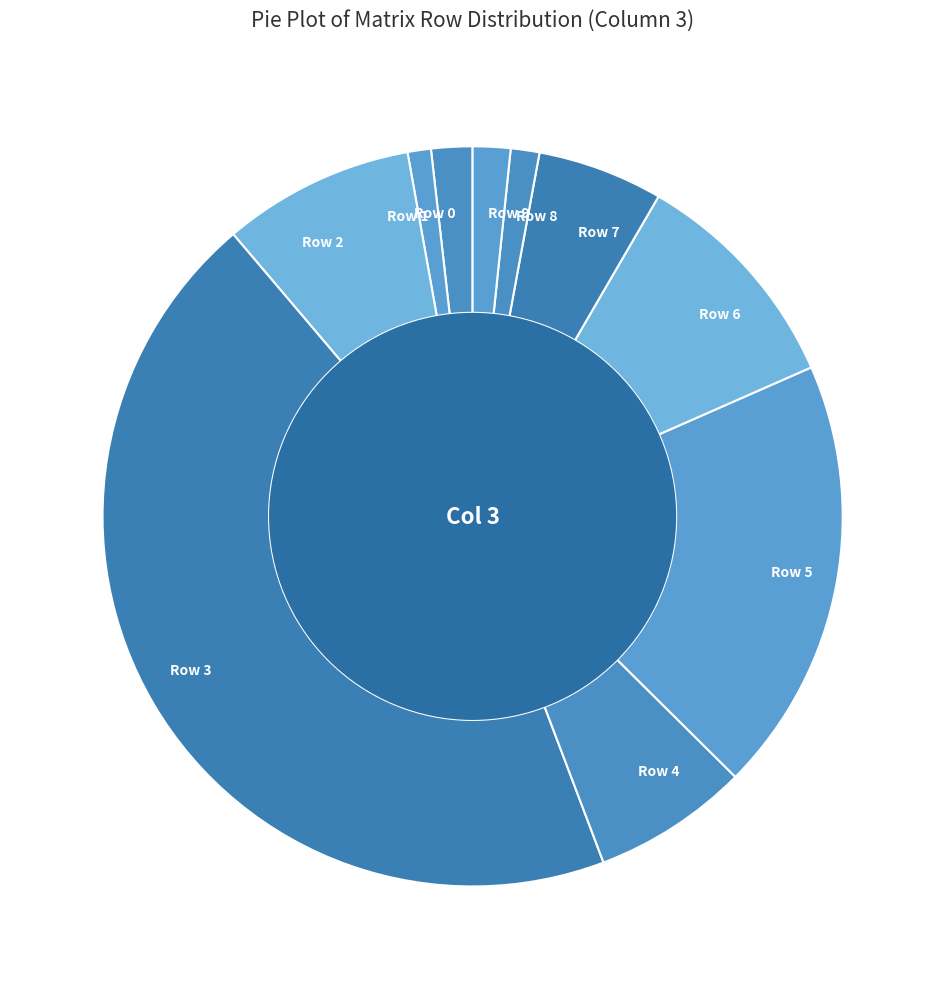

Is the sum of Row 4 and Row 2 greater than half?

No